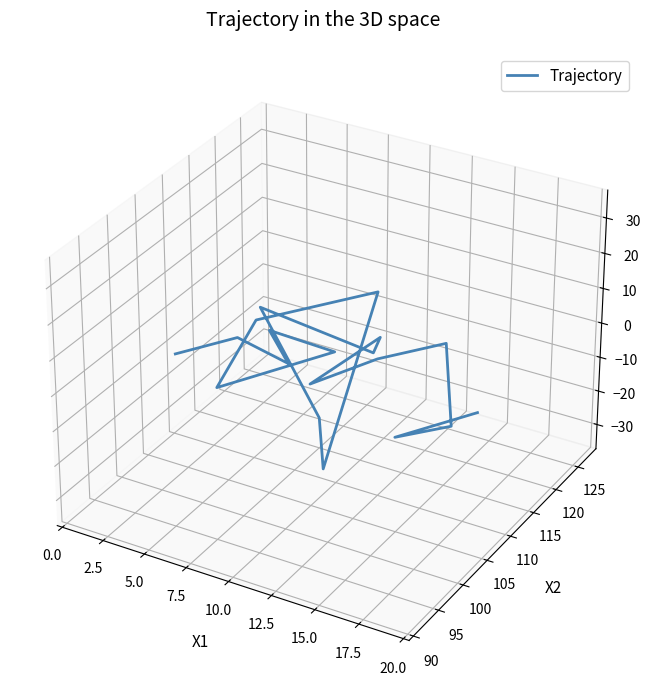

How many positive values are there?

10